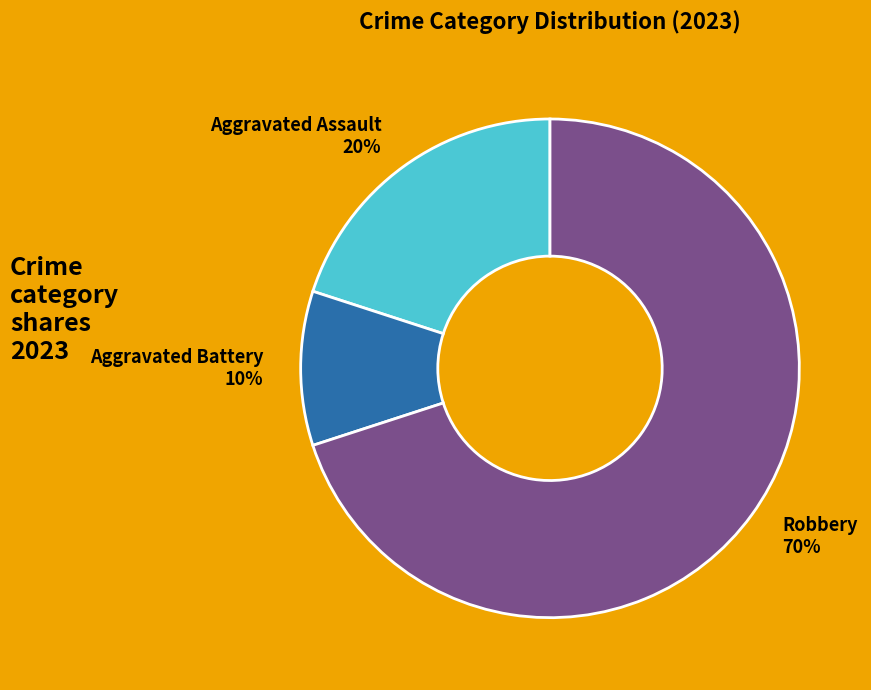

Is it true that Aggravated Assault is 26% of the pie?

False